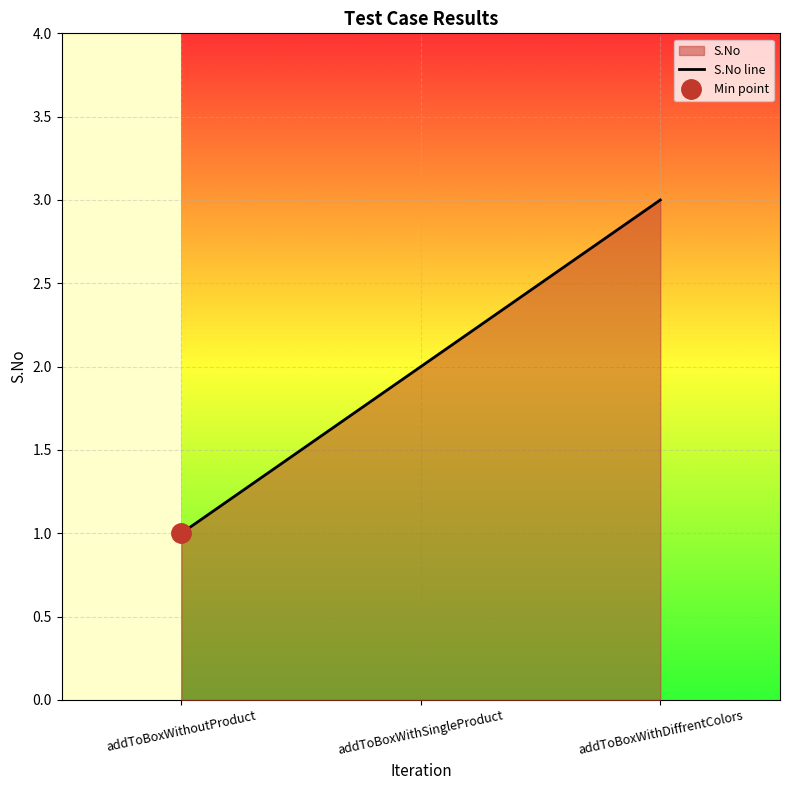

How many lines are shown in the chart?

1